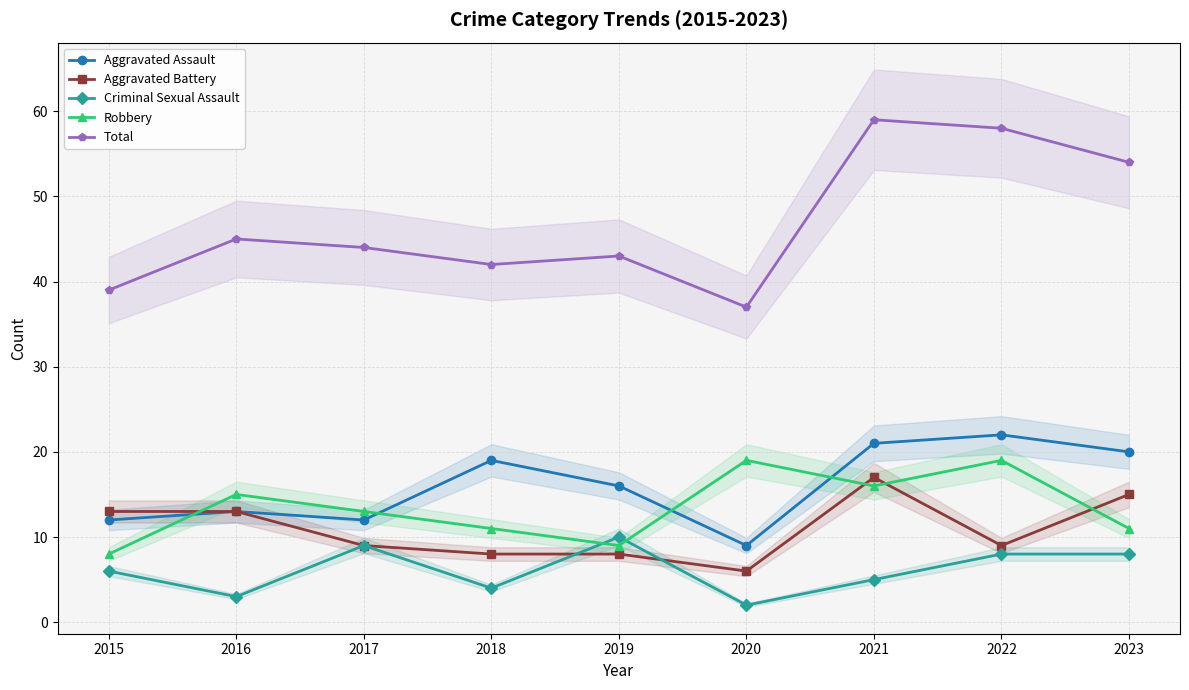

What is the maximum value shown in the chart?

59